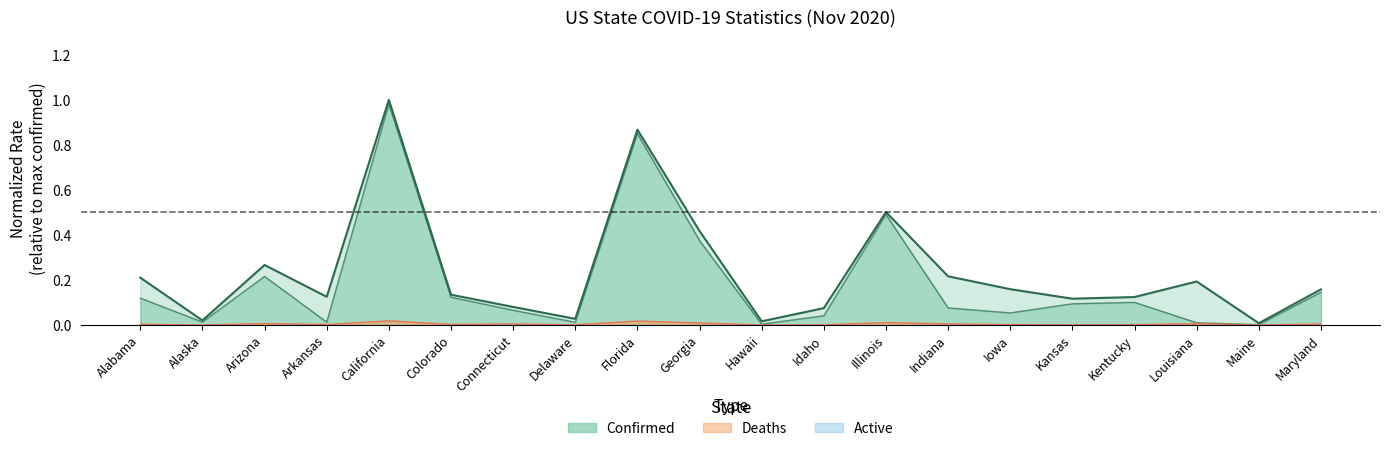

True or false: Confirmed (line) and Deaths (line) intersect in this chart.

False